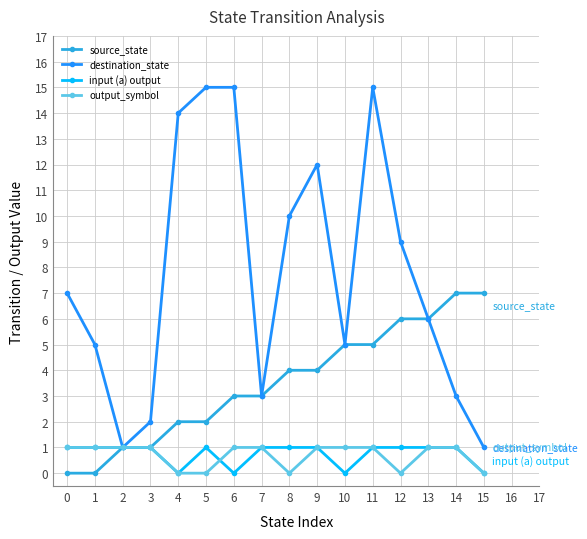

Which series has the largest total across all categories?

destination_state